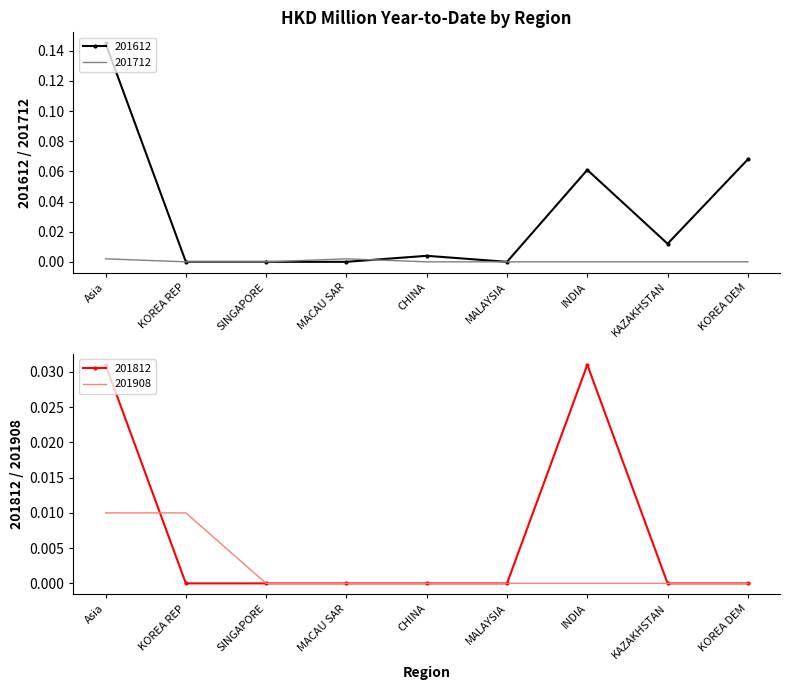

True or false: 201812 and 201712 intersect in this chart.

False